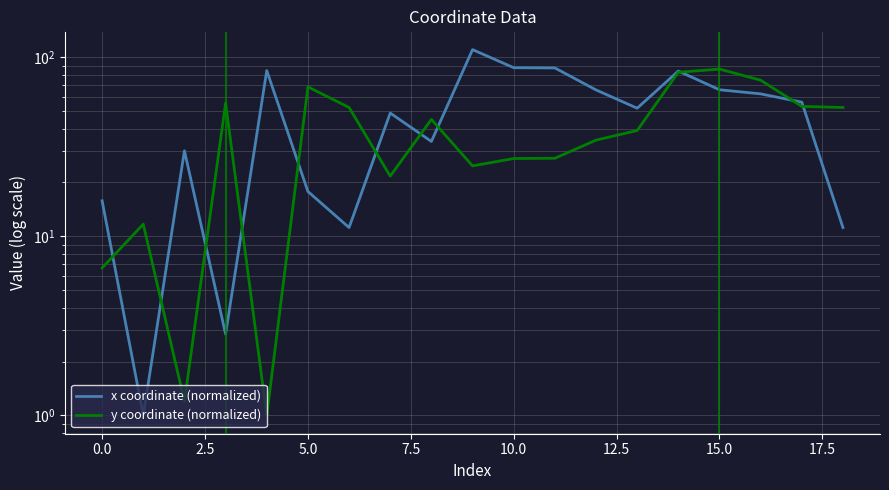

At 13, list the series in order from smallest to largest.

y coordinate (normalized), x coordinate (normalized)